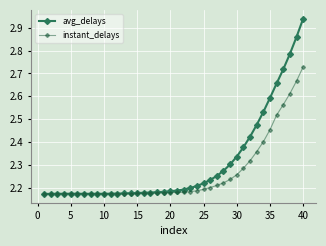

Count the instant_delays values in the range 2 to 3.

40